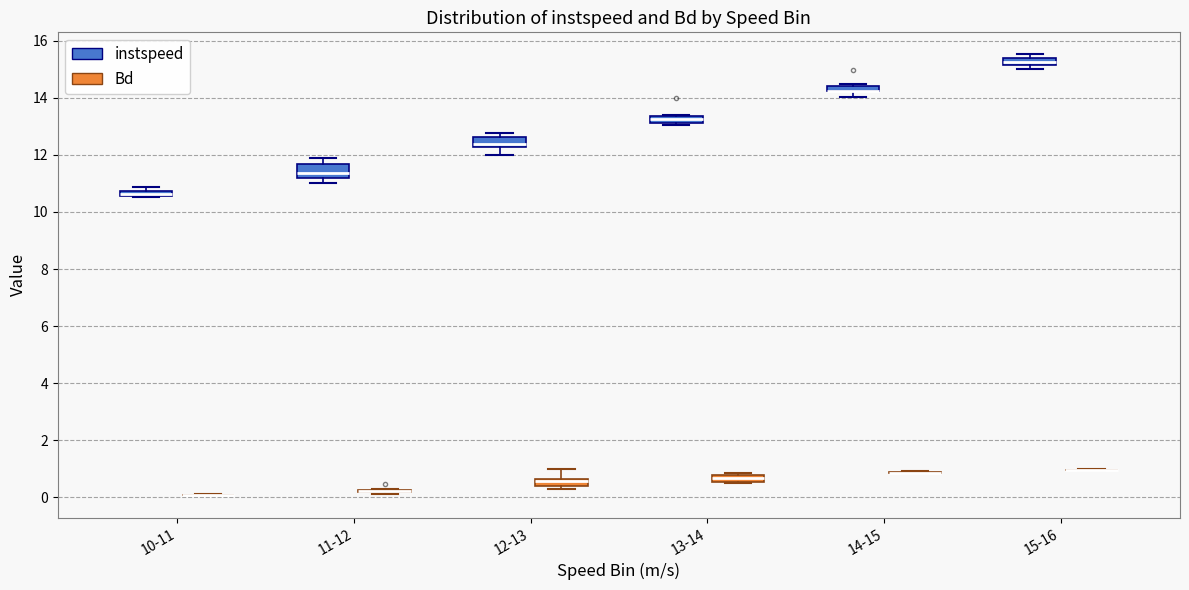

Where is the lower edge of the box for 11-12 (instspeed) on the y-axis? The values are not printed on the chart, so give them approximately, as read against the axis.

11.2